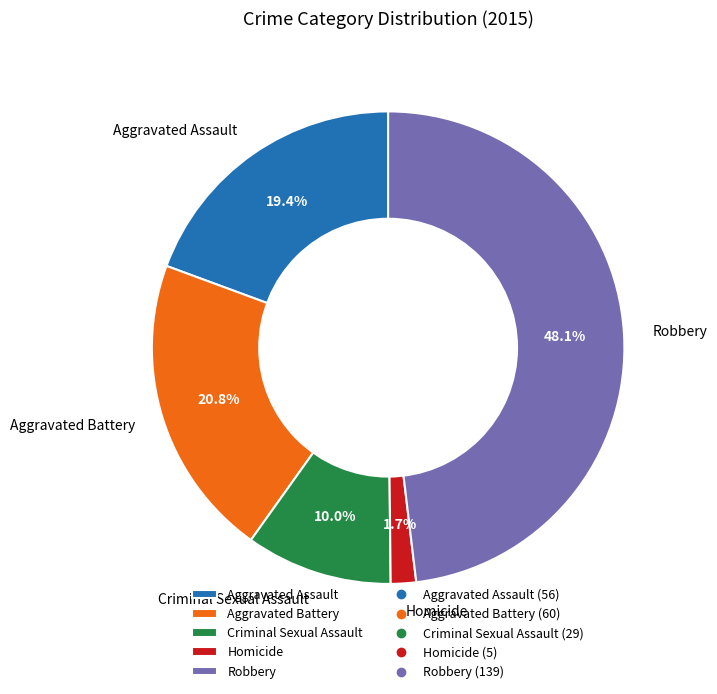

Does any single category account for the majority?

No